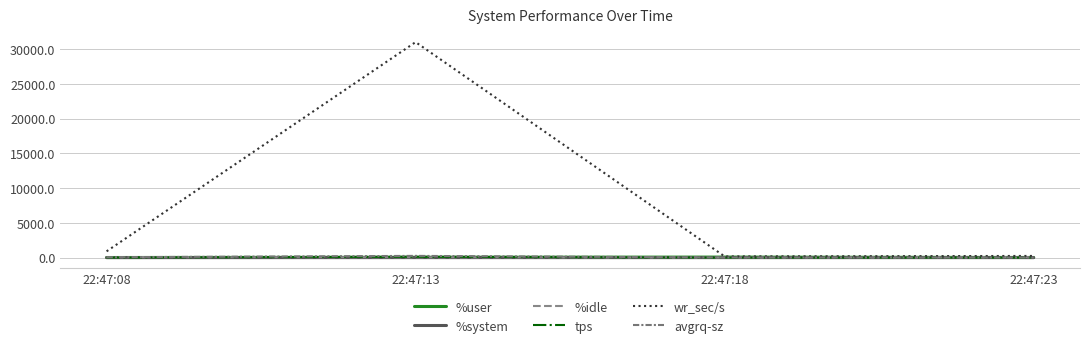

Which series has the largest range (max minus min)?

wr_sec/s